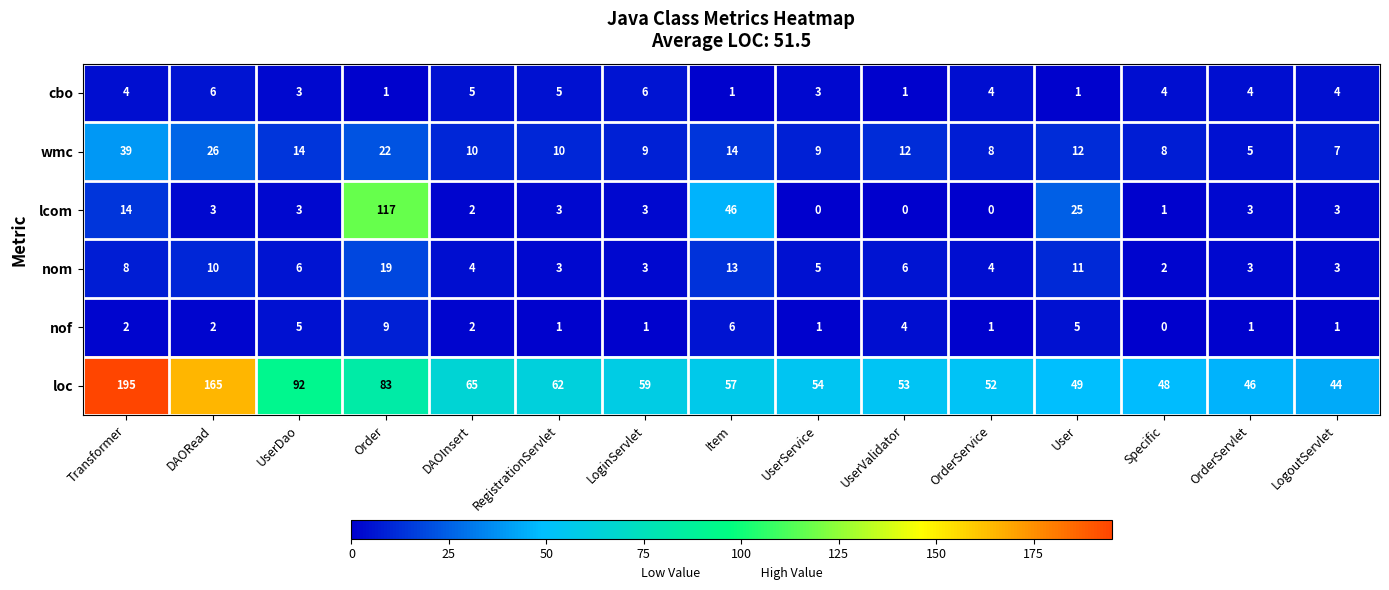

Between UserValidator and LogoutServlet, which series saw the biggest shift?

loc